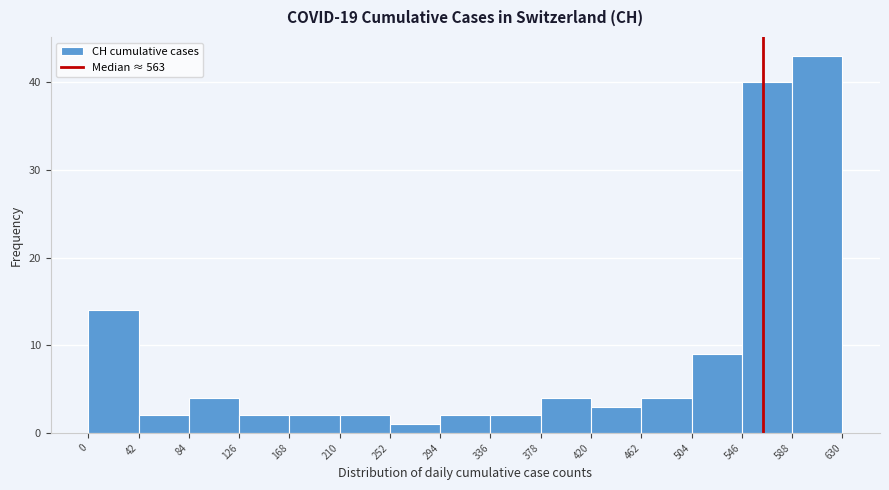

How tall is the bar that spans 336 to 378 on the x-axis? The values are not printed on the chart, so give them approximately, as read against the axis.

2